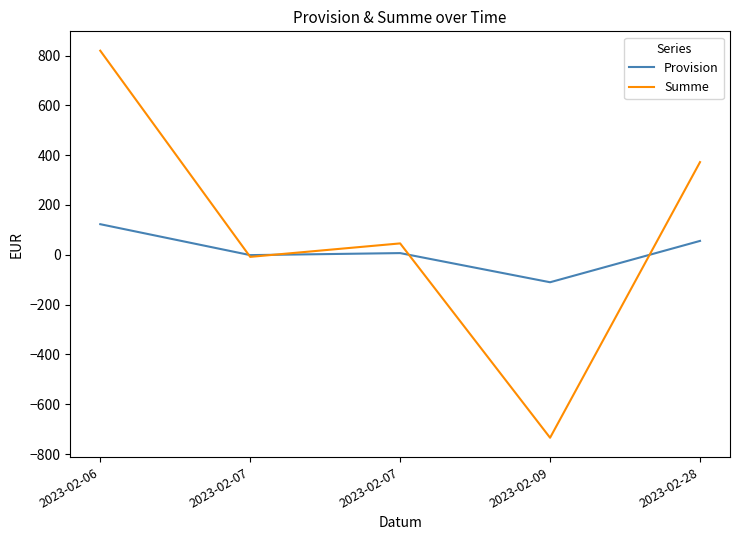

What are all the series names shown in the legend?

Provision, Summe